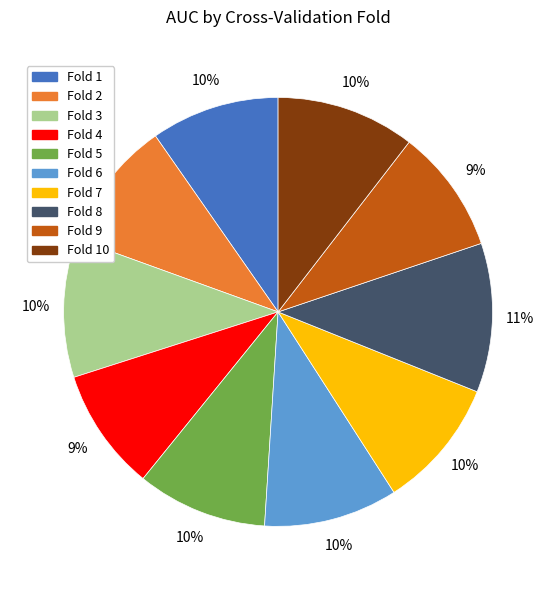

Does any single category account for the majority?

No